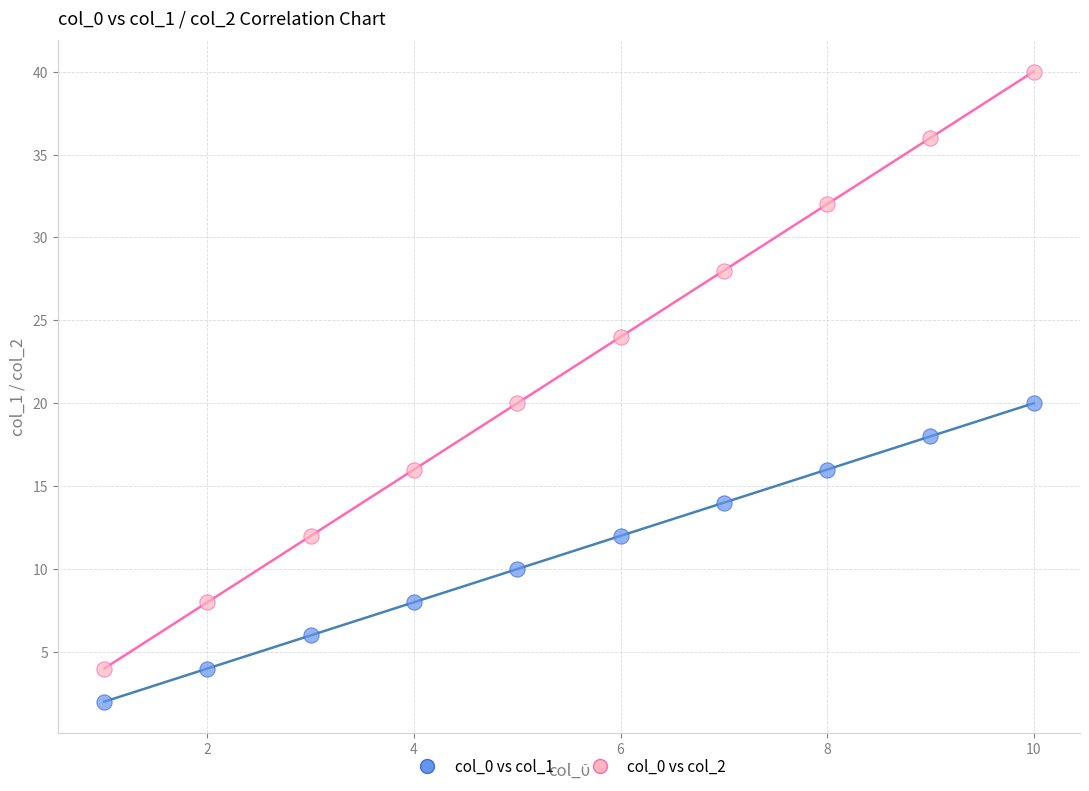

Which series has the widest spread of Y values?

col_0 vs col_2